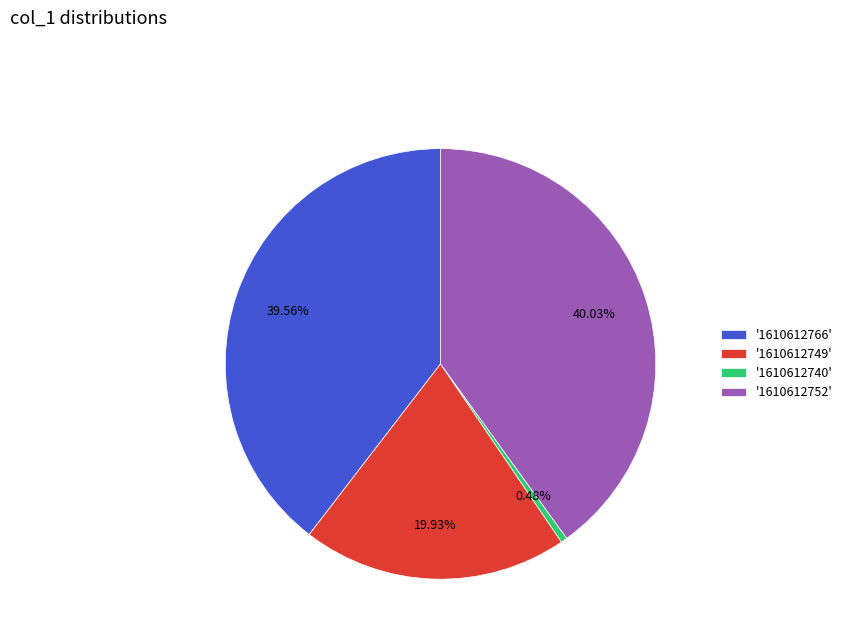

Do '1610612766' and '1610612749' together represent more than half of the pie?

Yes